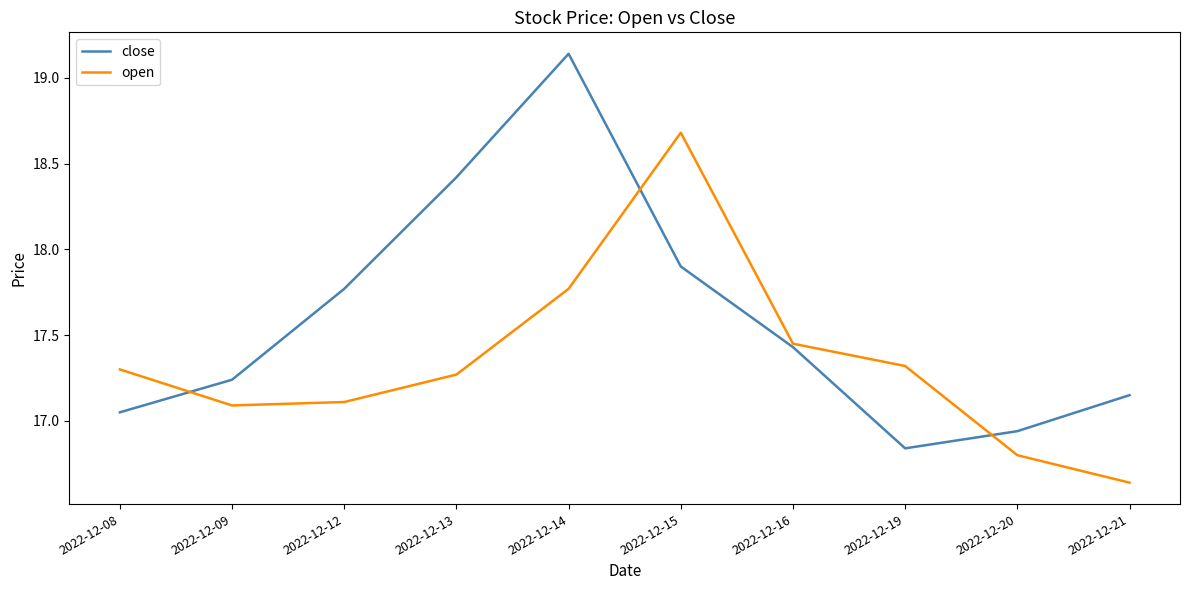

List the series in order of their peak value, lowest first.

open, close